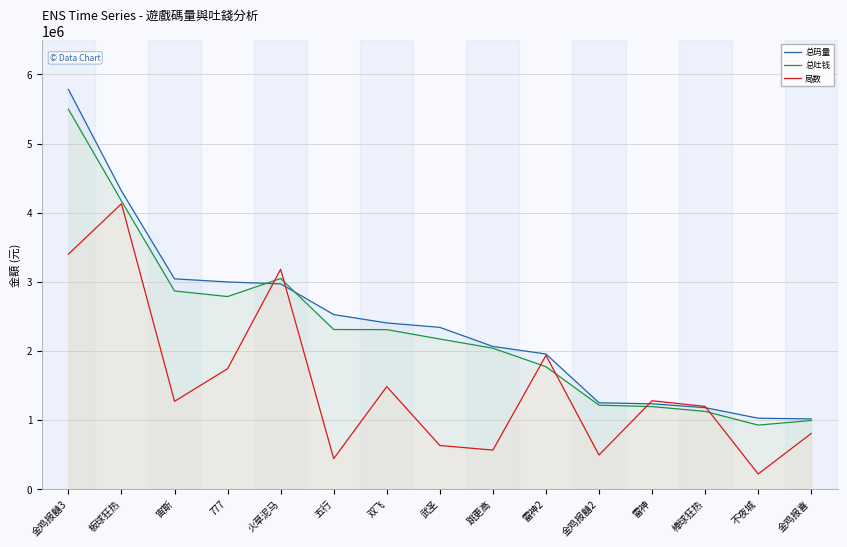

What is the difference between the 局数 values at 双飞 and 金鸡报囍3?

1918848.0